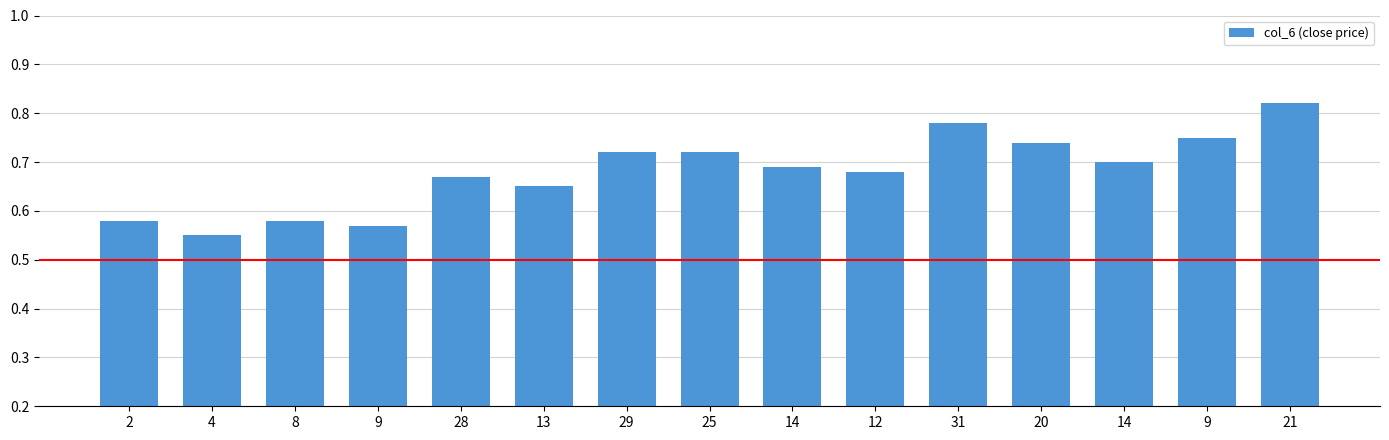

Reading left to right, what are all the values shown in this chart?

0.6	0.6	0.6	0.6	0.7	0.7	0.7	0.7	0.7	0.7	0.8	0.7	0.7	0.8	0.8